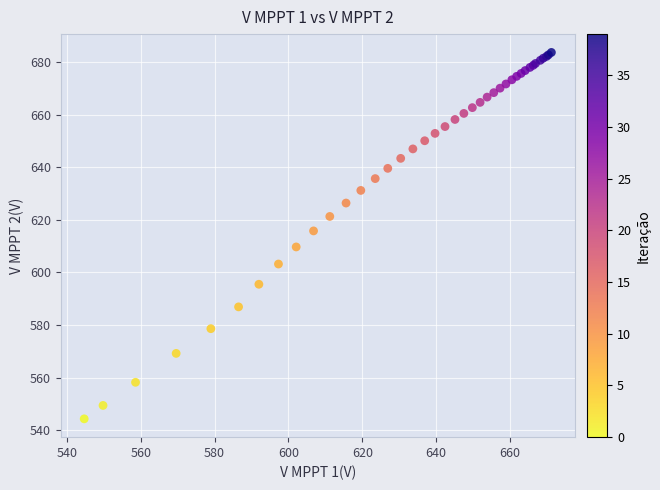

What Y value in the scatter plot is closest to 614?

615.8